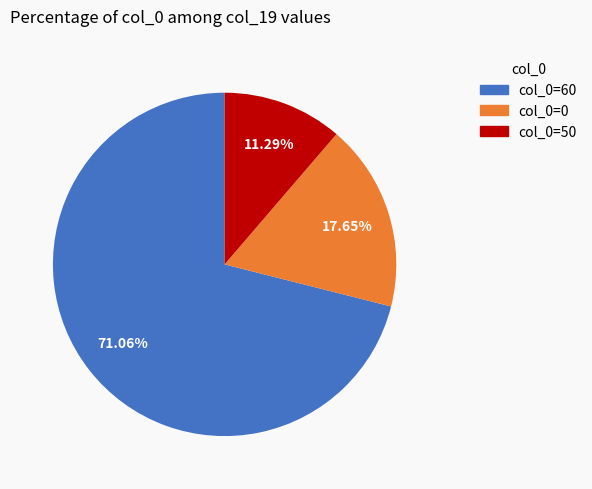

Count the number of slices in the pie.

3